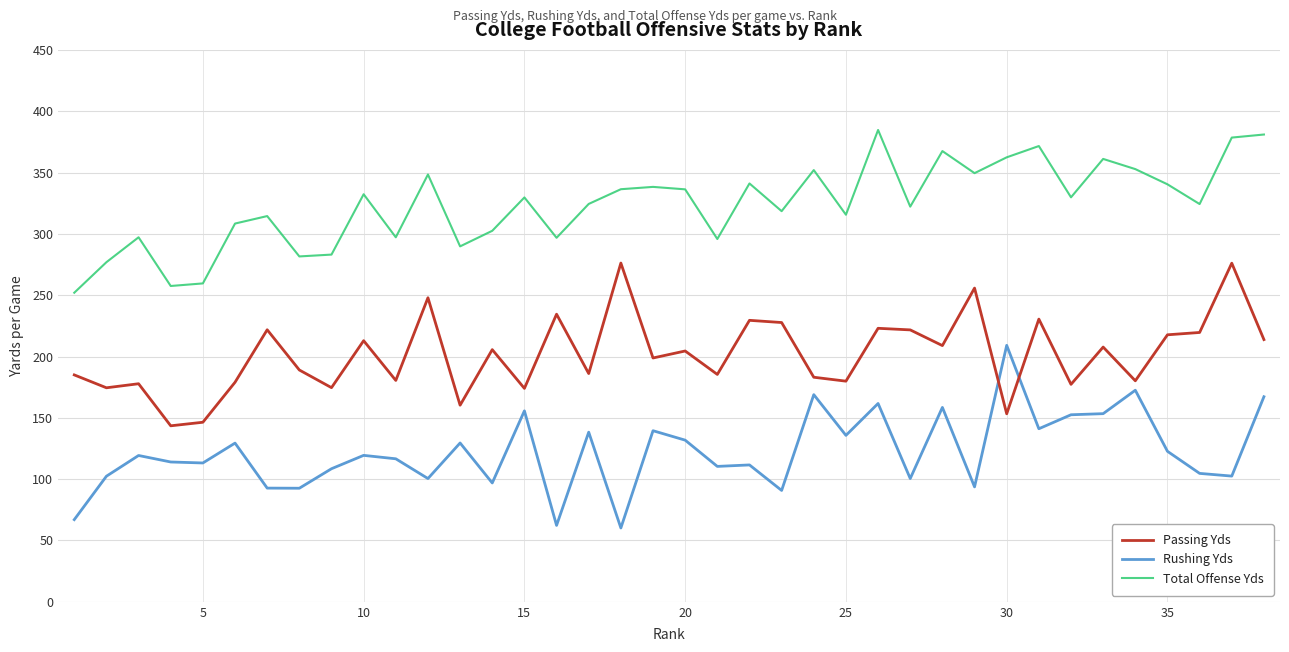

True or false: Passing Yds and Total Offense Yds cross at least once.

False